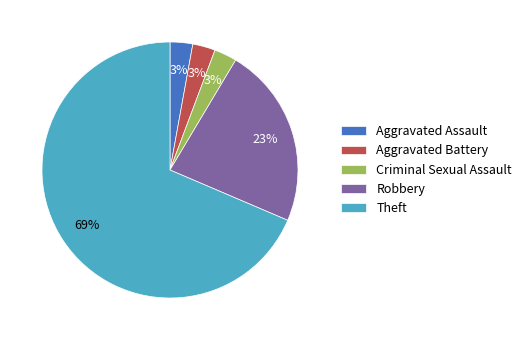

Which slice is the largest?

Theft